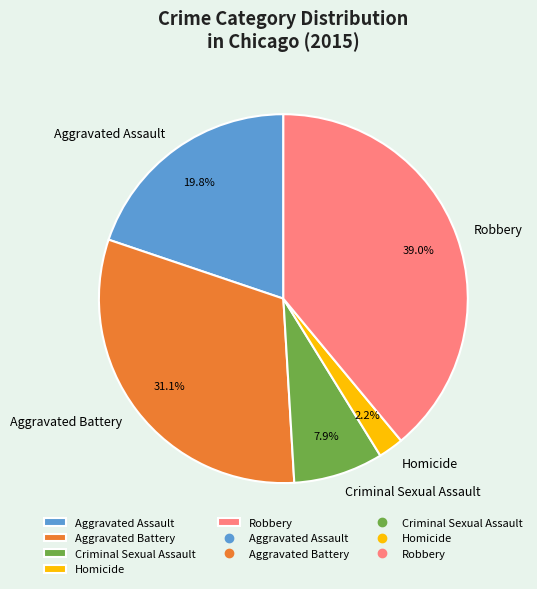

What is the largest slice in the pie chart?

Robbery